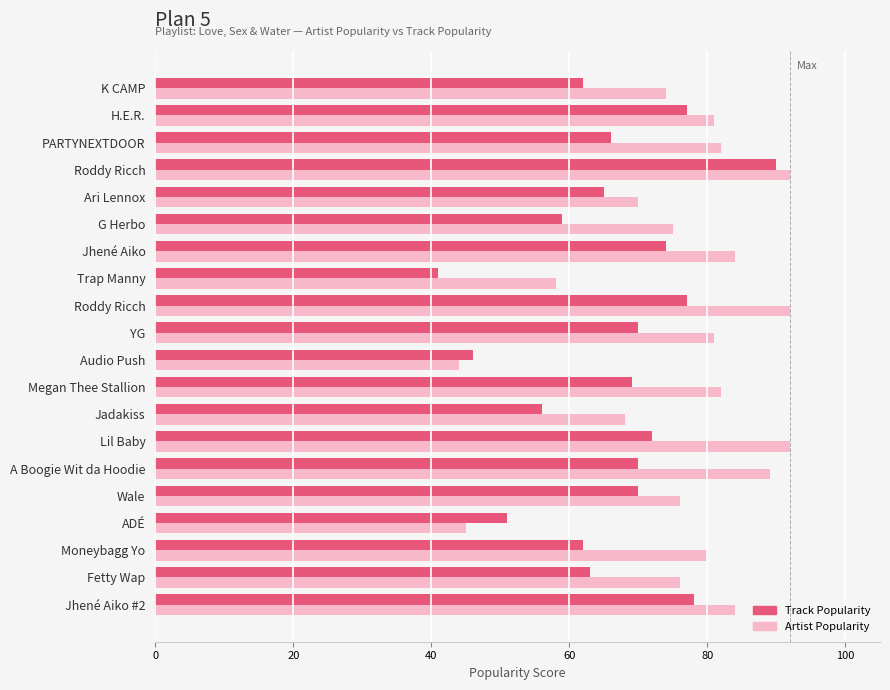

Count the number of categories in the chart.

20